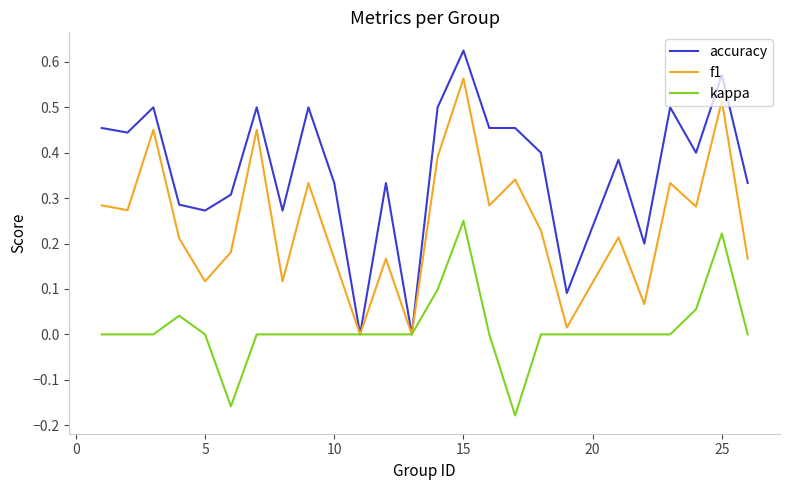

List the series in order of their peak value, lowest first.

kappa, f1, accuracy